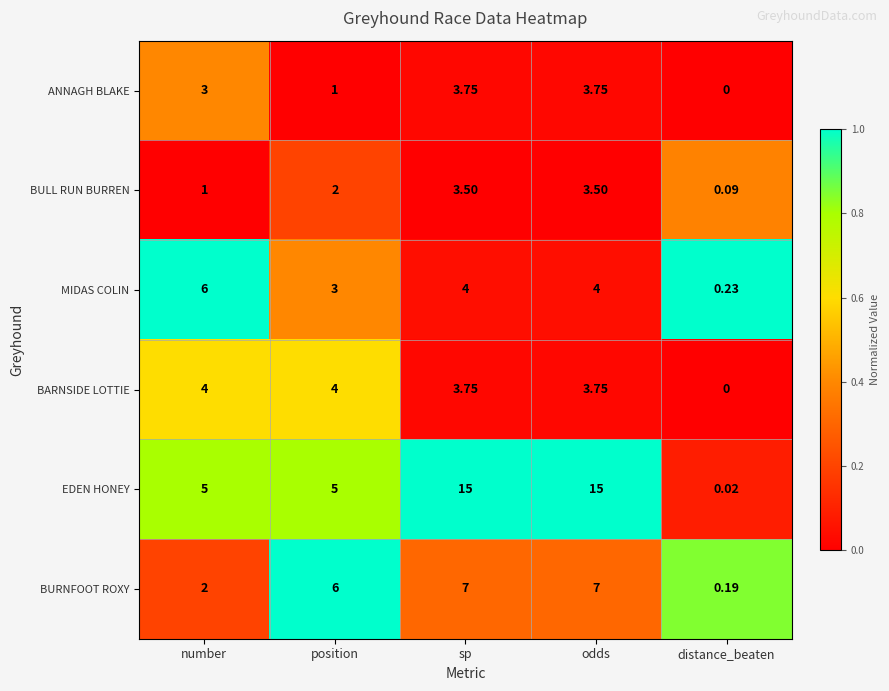

Count the number of data series in this chart.

6